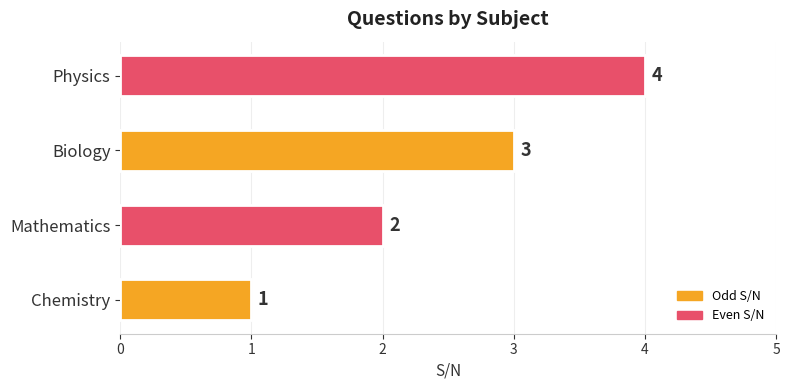

Rank the categories by value from lowest to highest.

Chemistry, Mathematics, Biology, Physics